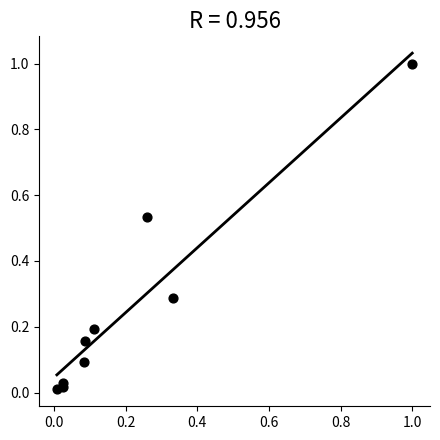

What is the range of Y values (max minus min)?

1.0